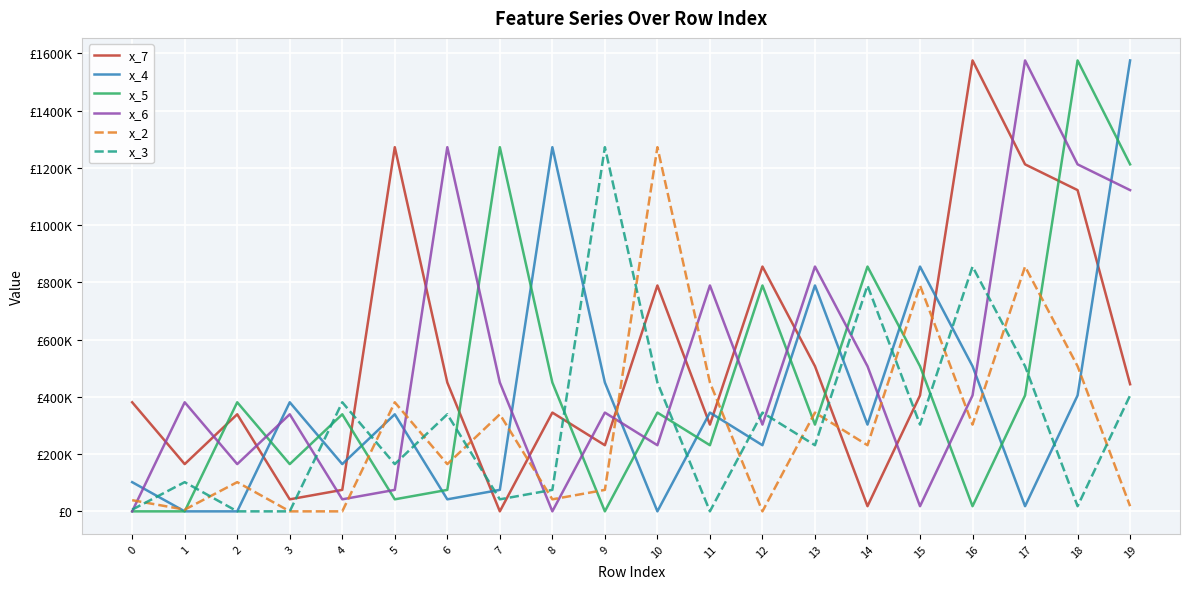

True or false: x_2 has a value of 1272000 at 10.

True